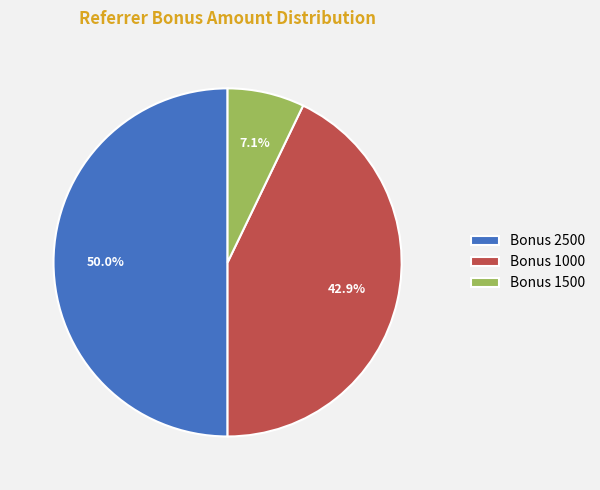

Does Bonus 1500 account for over 50% of the chart?

No